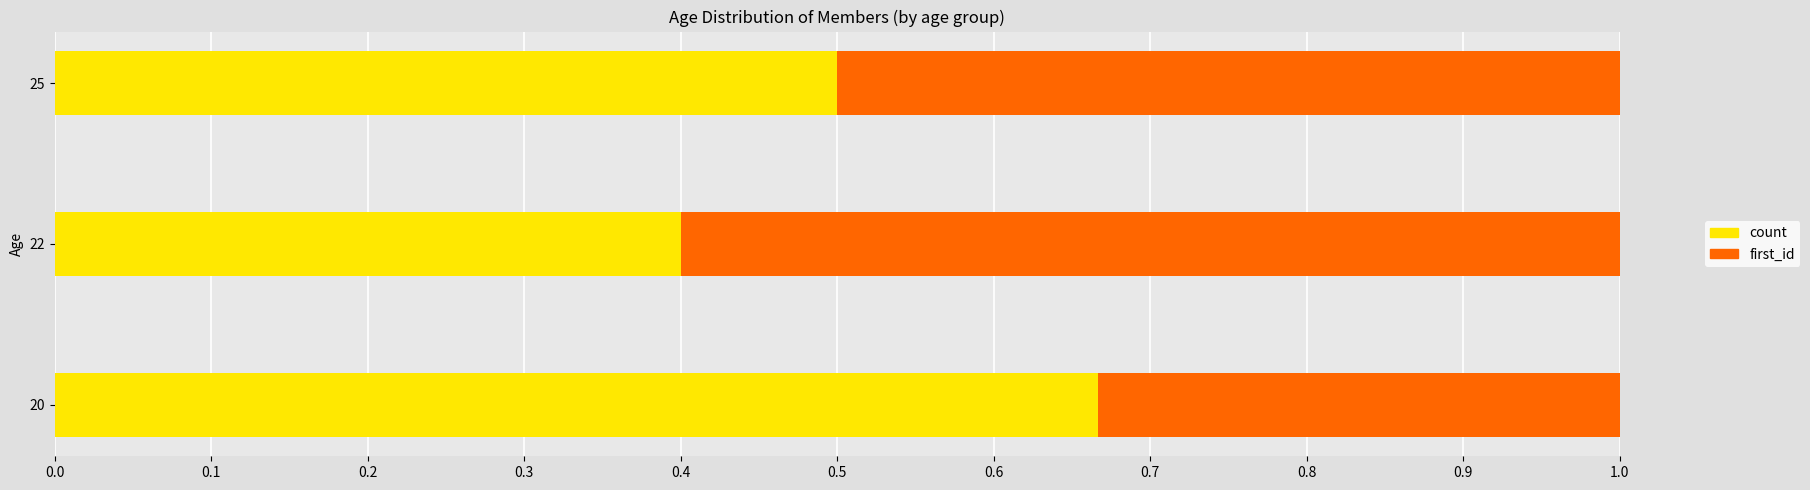

What is the sum of all count values?

1.6